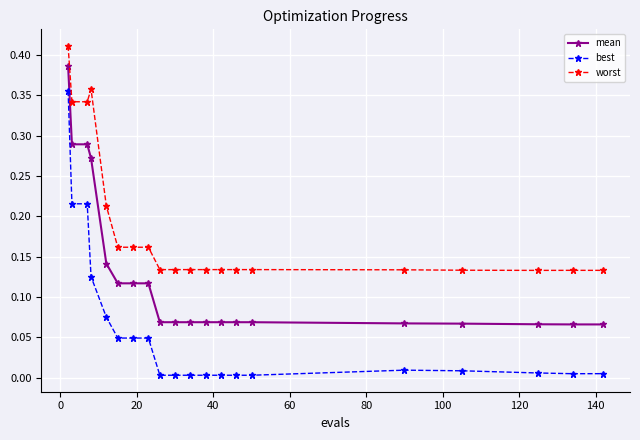

Rank the series by their maximum value, from lowest to highest.

best, mean, worst